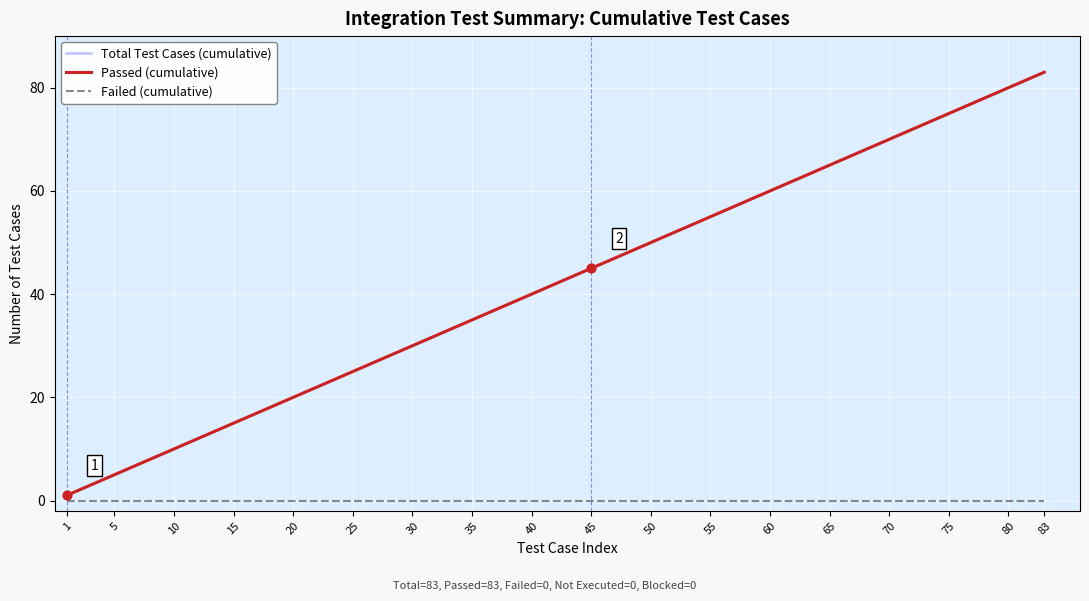

Is the value of Passed (cumulative) at 5 greater than the value of Total Test Cases (cumulative) at 40?

No